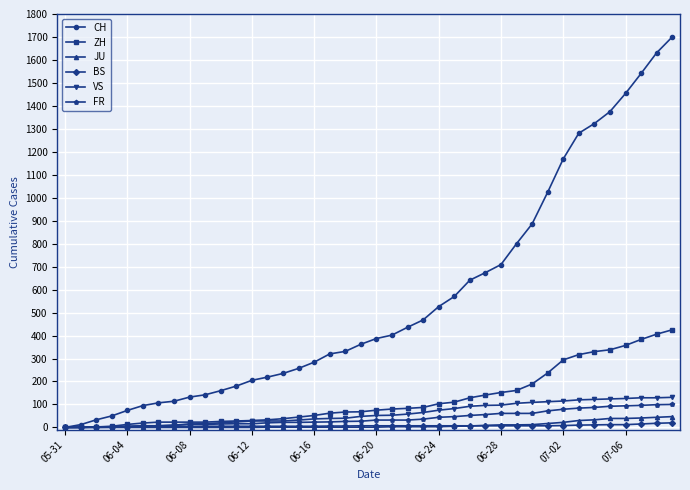

What is the maximum value shown in the chart?

1700